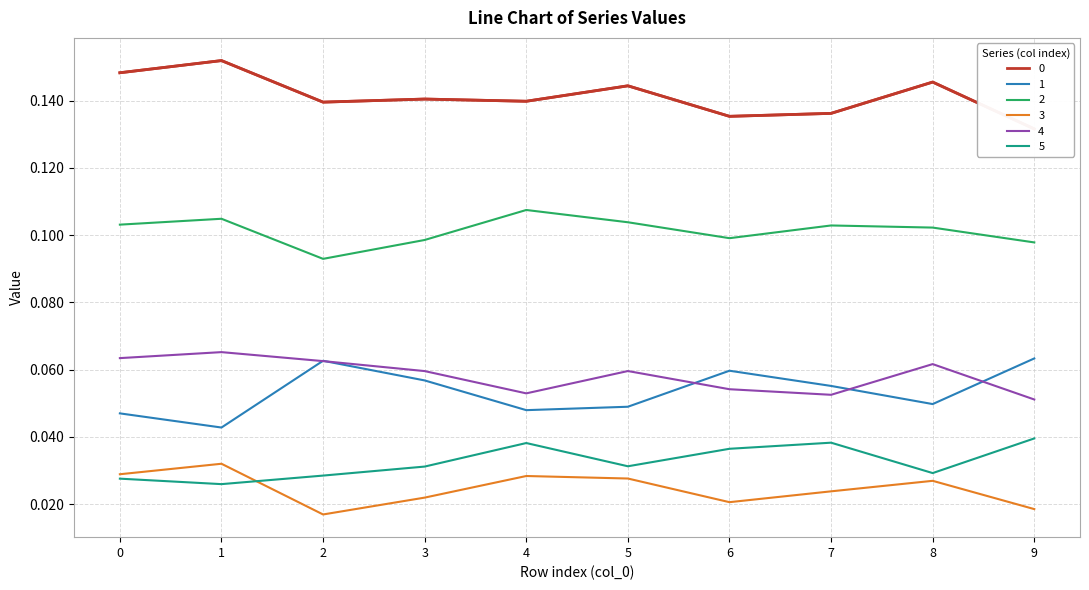

At 7, list the series in order from smallest to largest.

3, 5, 4, 1, 2, 0